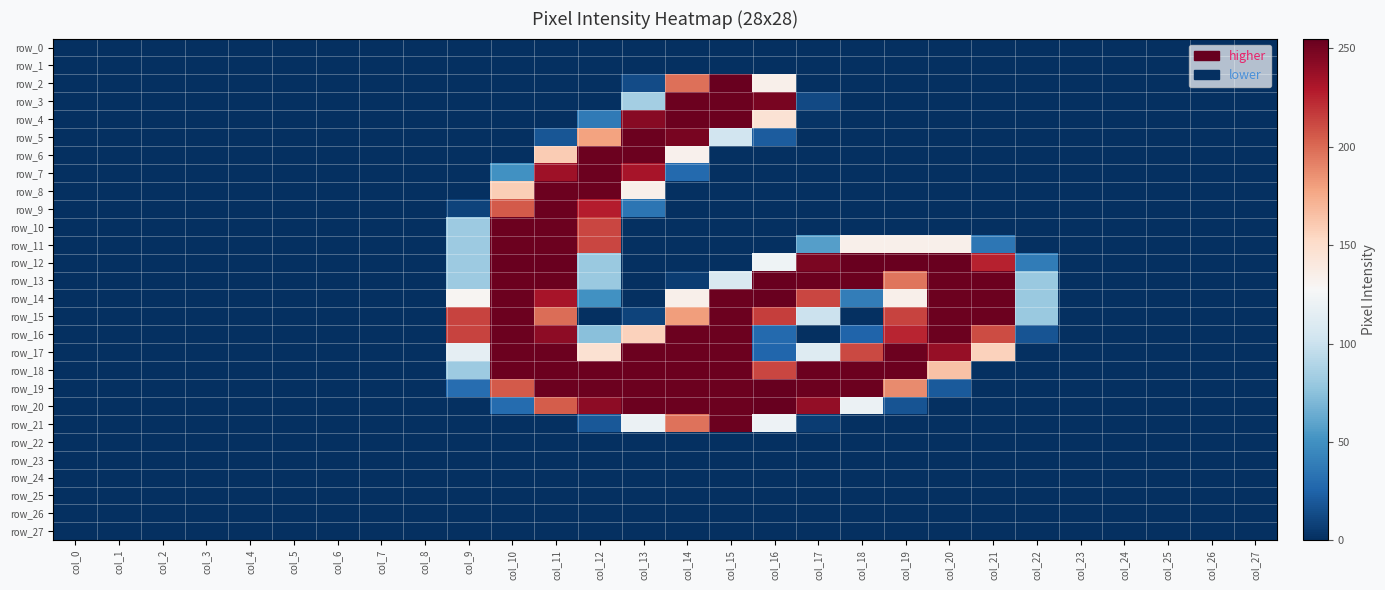

What is the total value across all series at col_9?

1118